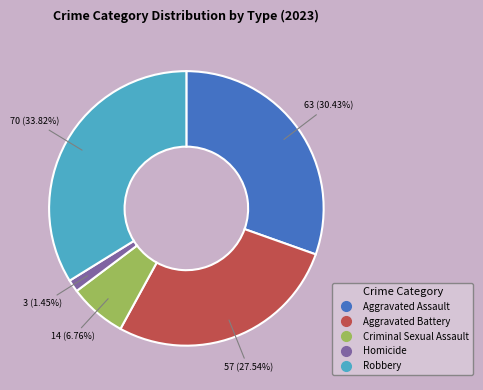

To the nearest percent, what is the difference between the Robbery and Aggravated Assault slice percentages?

3%